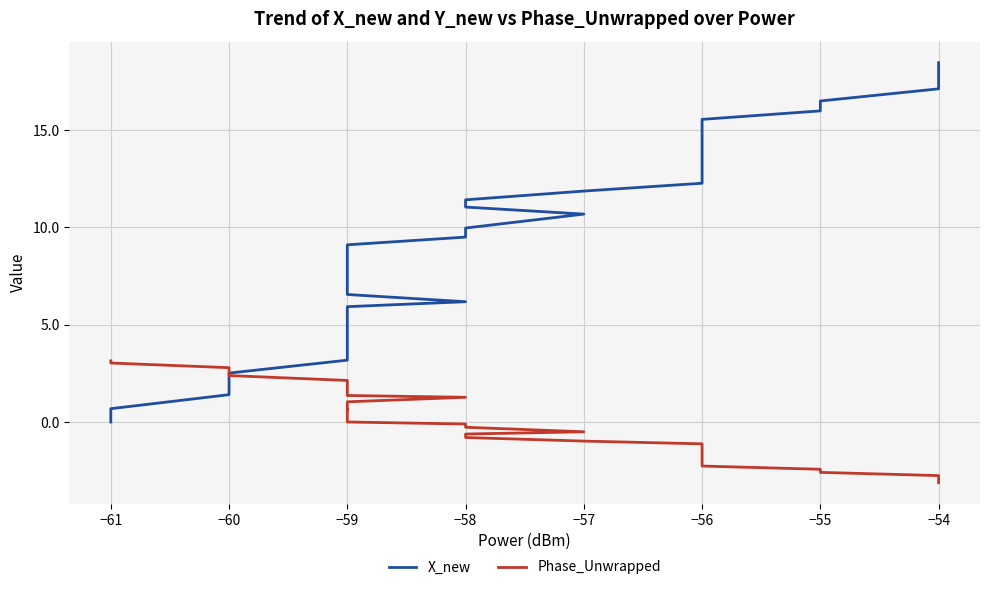

What are all the series names shown in the legend?

X_new, Phase_Unwrapped